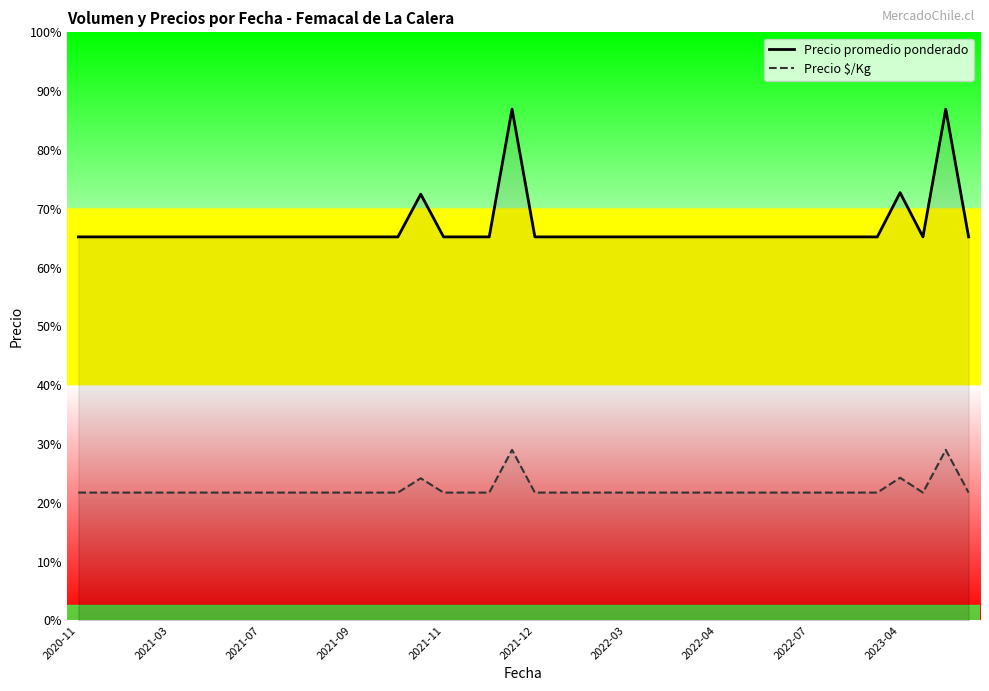

Reading right to left, transcribe all the data shown in this chart.

Precio promedio ponderado: 1500	2000	1500	1673	1500	1500	1500	1500	1500	1500	1500	1500	1500	1500	1500	1500	1500	1500	1500	1500	2000	1500	1500	1500	1667	1500	1500	1500	1500	1500	1500	1500	1500	1500	1500	1500	1500	1500	1500	1500
Precio $/Kg: 500	667	500	558	500	500	500	500	500	500	500	500	500	500	500	500	500	500	500	500	667	500	500	500	556	500	500	500	500	500	500	500	500	500	500	500	500	500	500	500